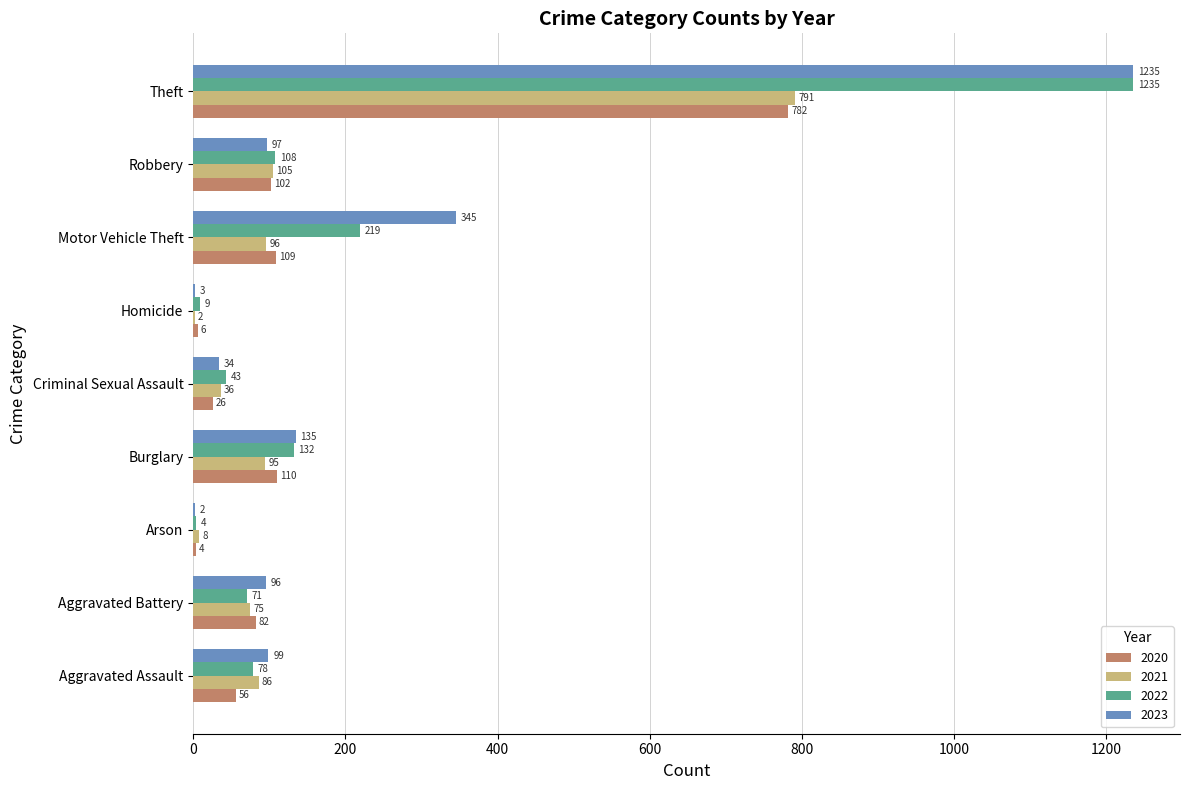

Which category has the highest value across all series?

Theft